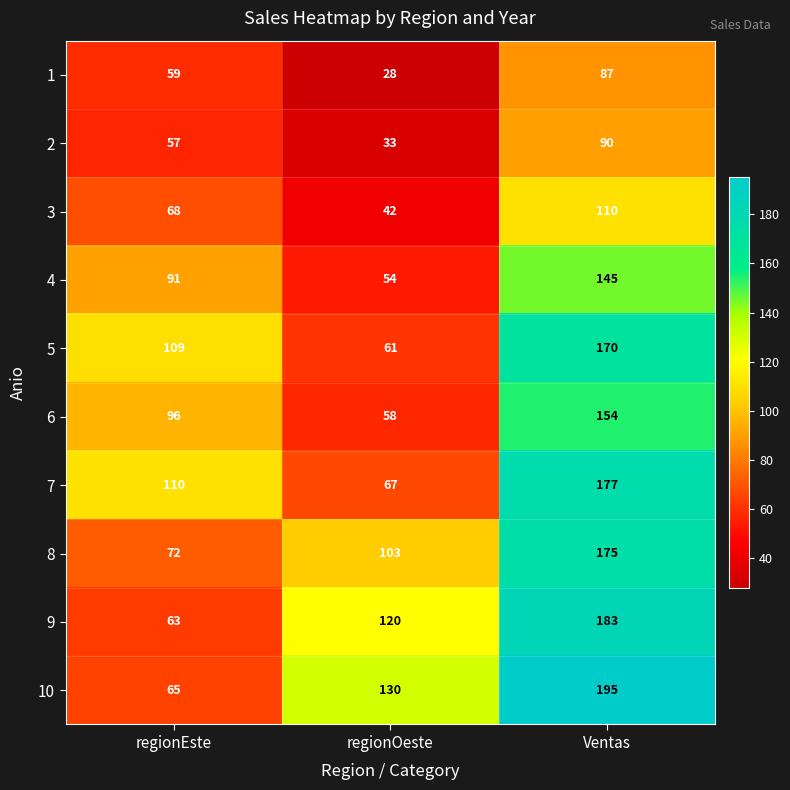

How many distinct data groups are displayed?

10